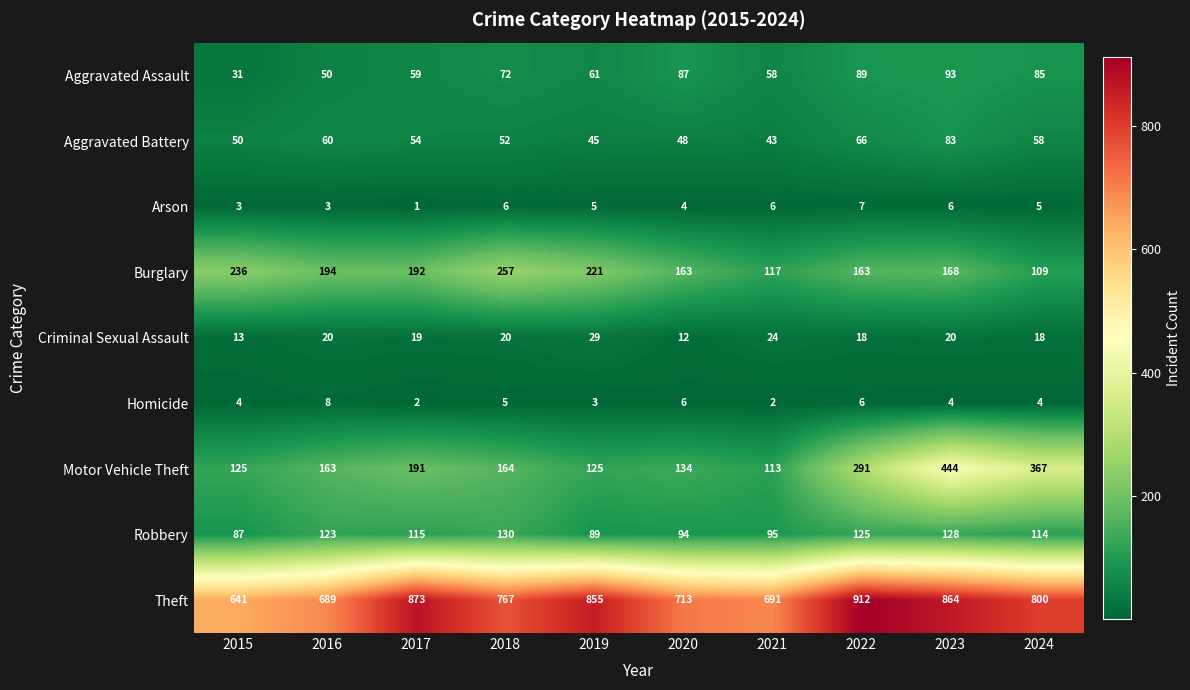

What is the total value across all series at 2017?

1506